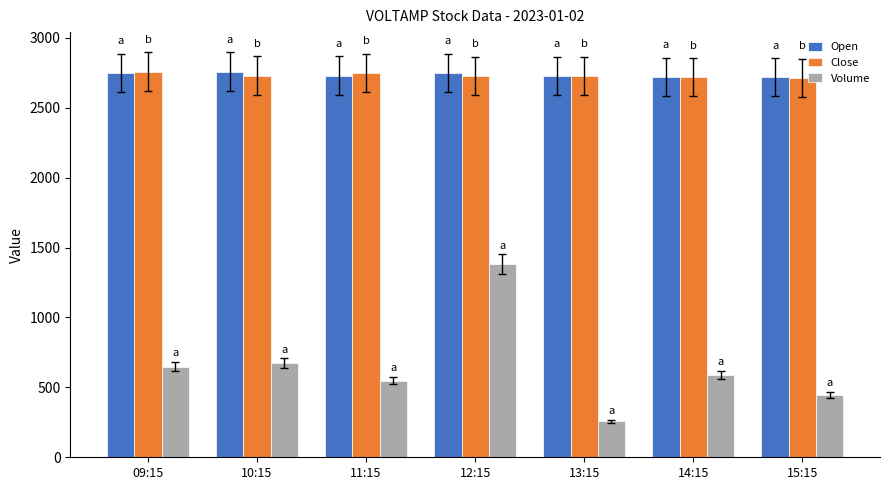

What is the average value of the Open series?

2736.3